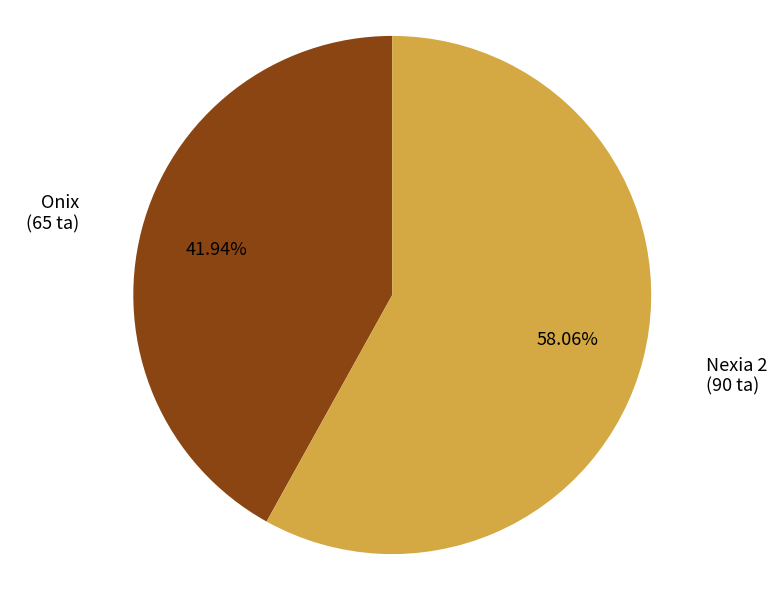

Is there any slice that represents more than half of the pie?

Yes